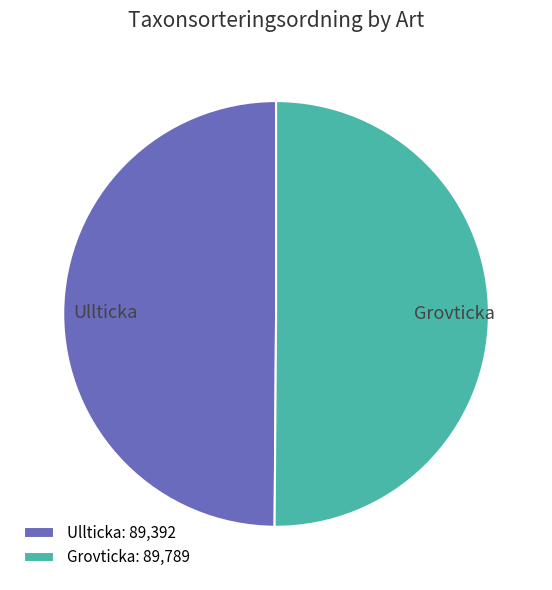

Is it true that Ullticka is 50% of the pie?

True